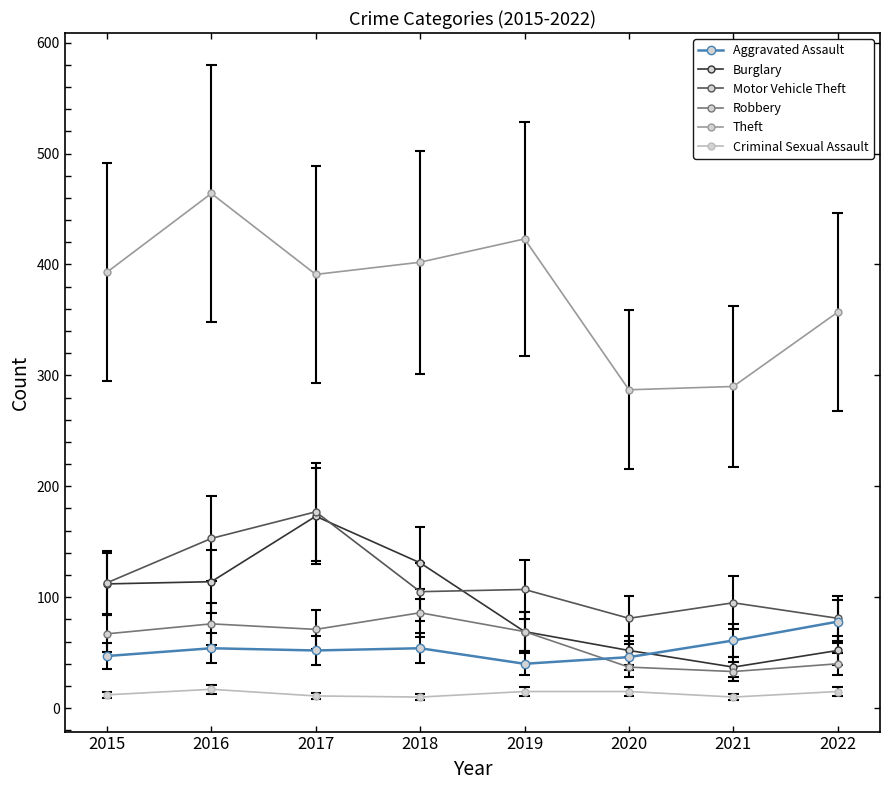

Is this an area chart (filled region under the line)?

No